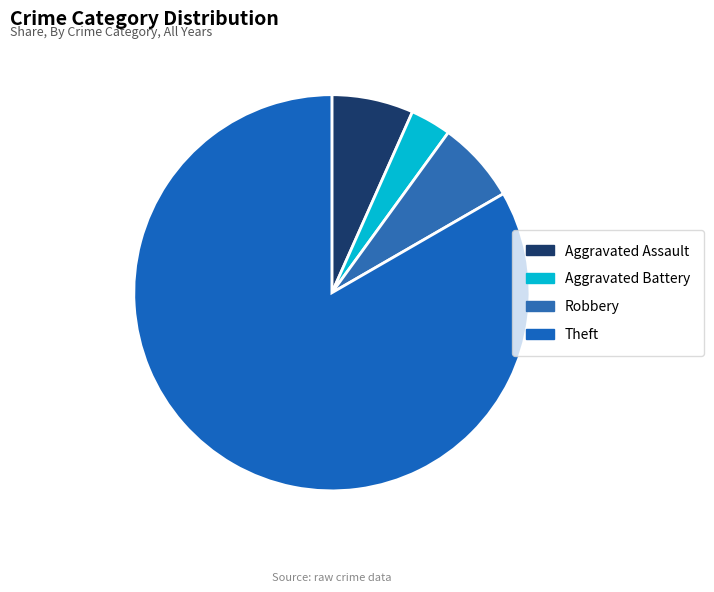

Combined, do Theft and Robbery account for over 50%?

Yes